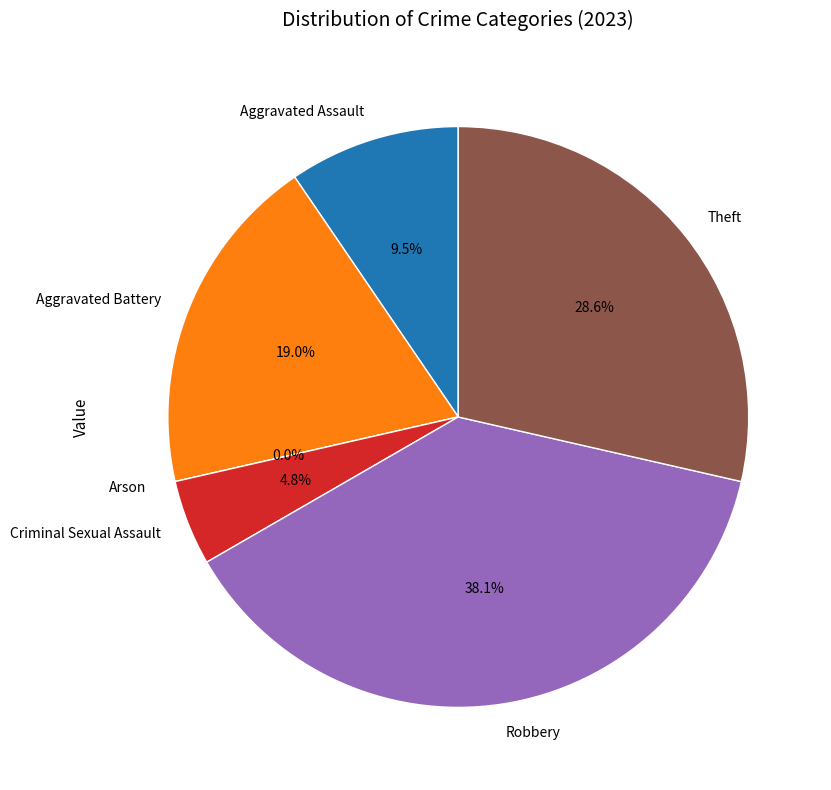

Count the number of slices in the pie.

6